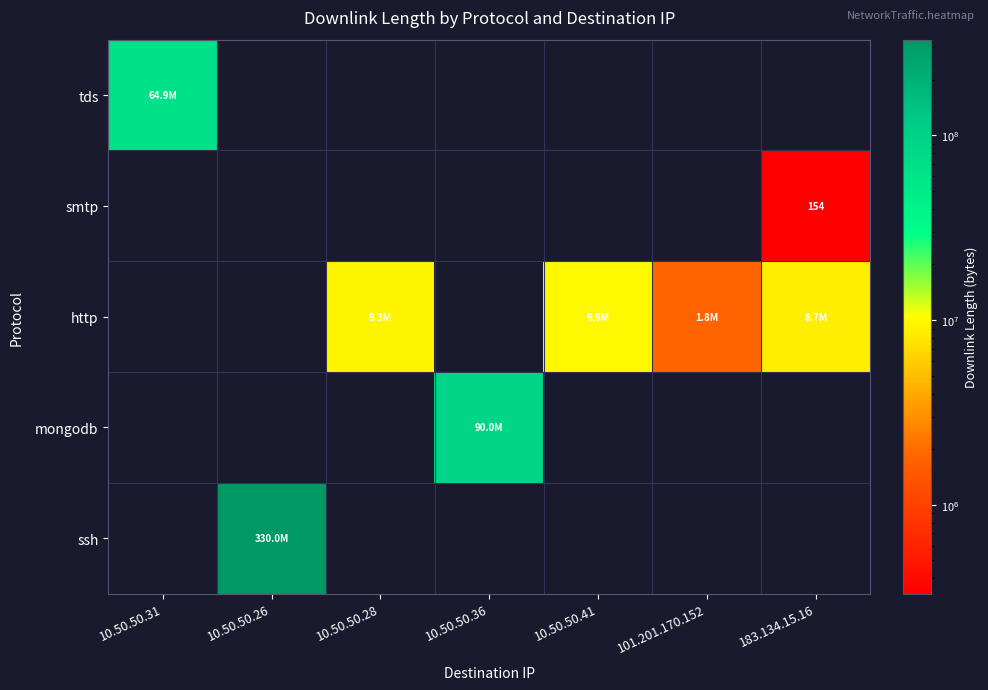

The smtp series shows 154 at 183.134.15.16. True or false?

True